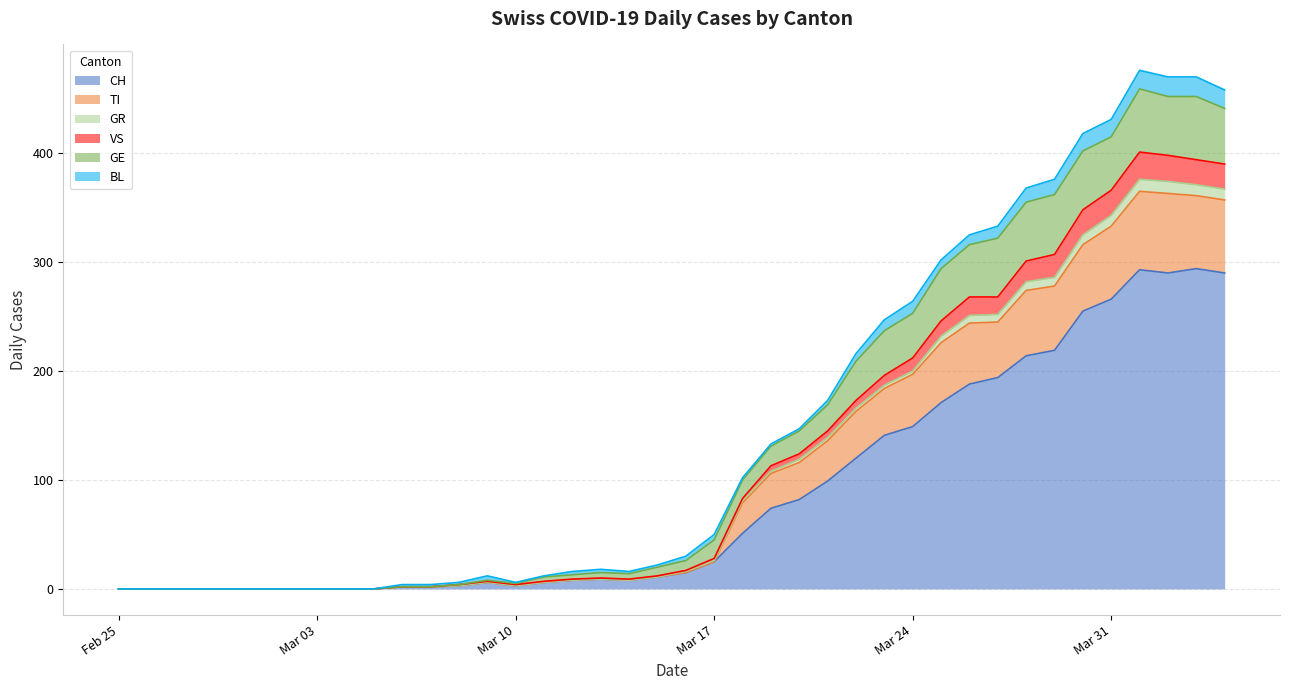

Which has a higher value, 2020-03-08 or 2020-03-01?

2020-03-08